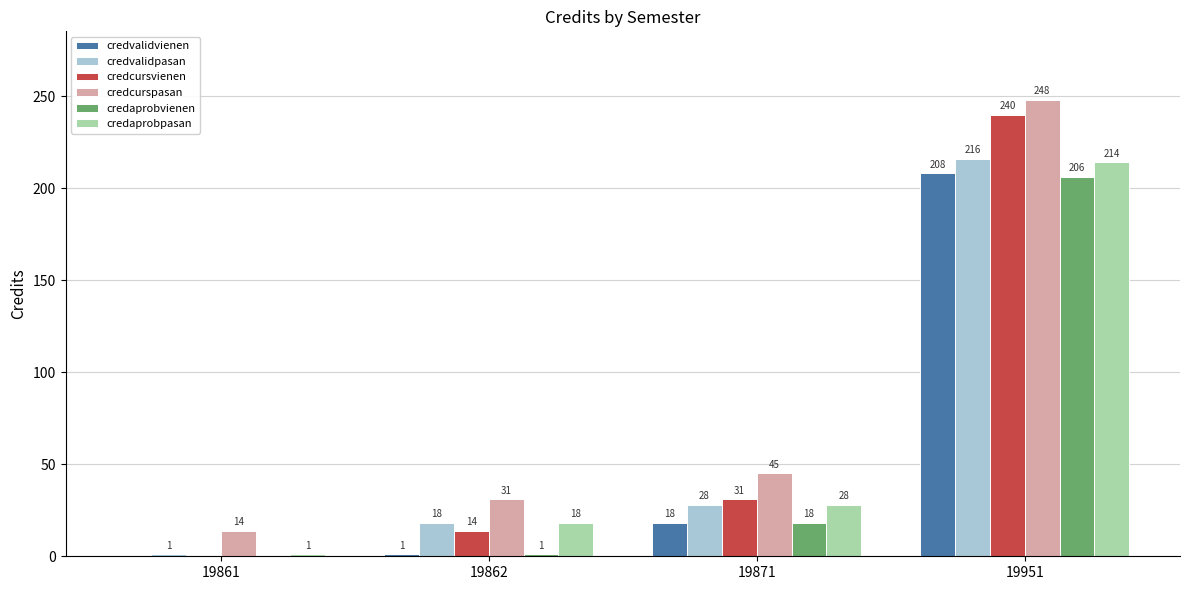

The value of credvalidpasan at 19861 is 1. True or false?

True